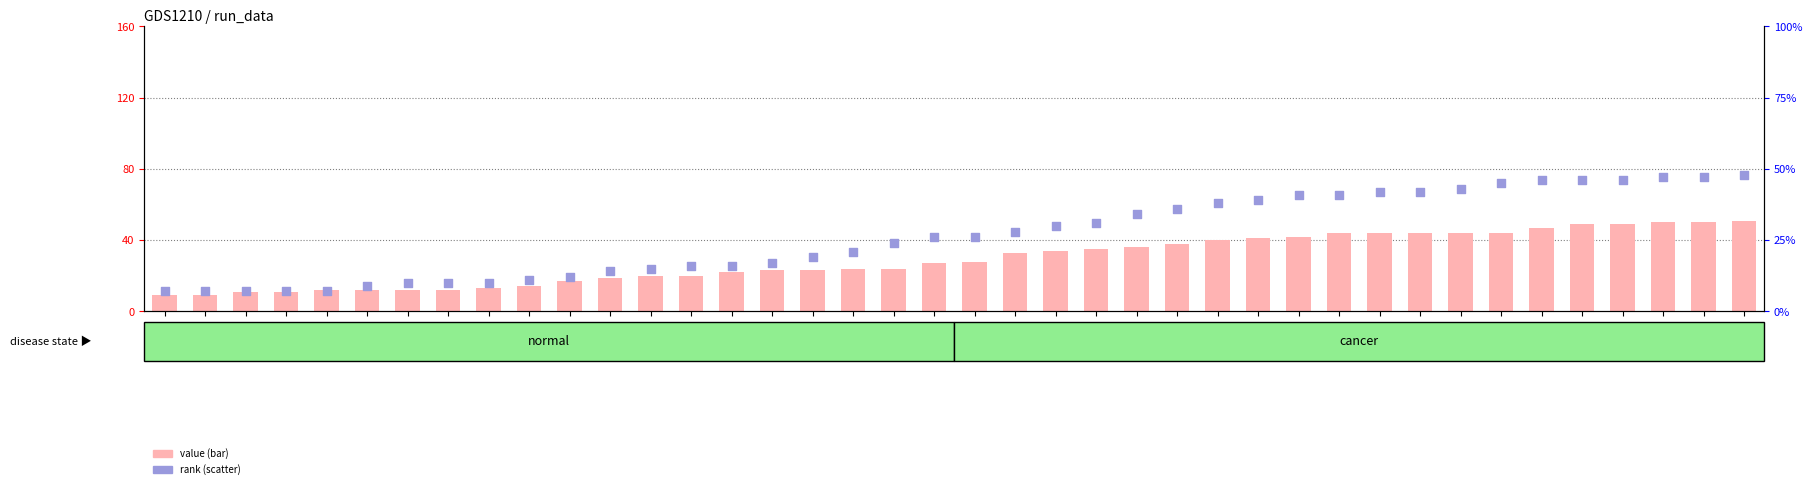

Which series has the widest spread of Y values?

run14 (bar values)